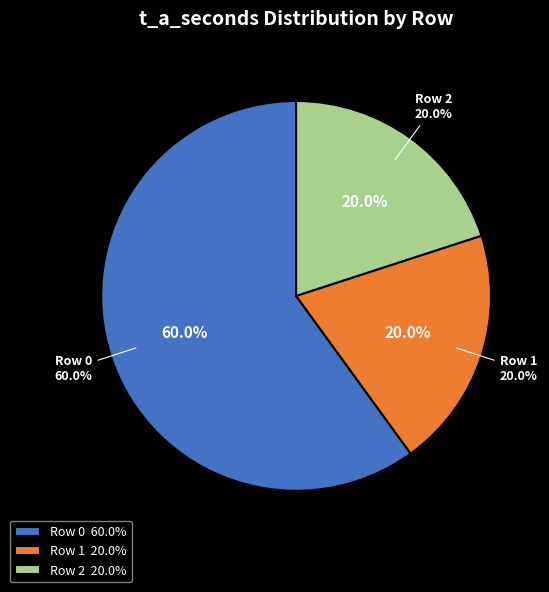

What is the ratio of the value at Row 2 to the value at Row 0?

0.3